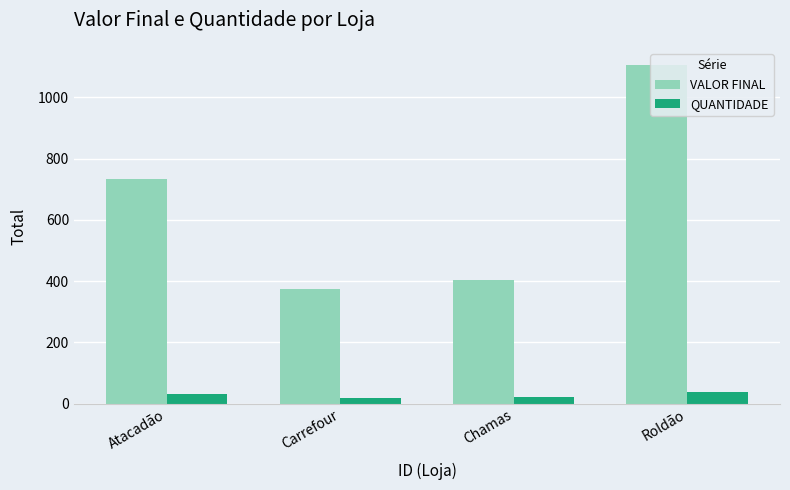

What is the average value of the VALOR FINAL series?

655